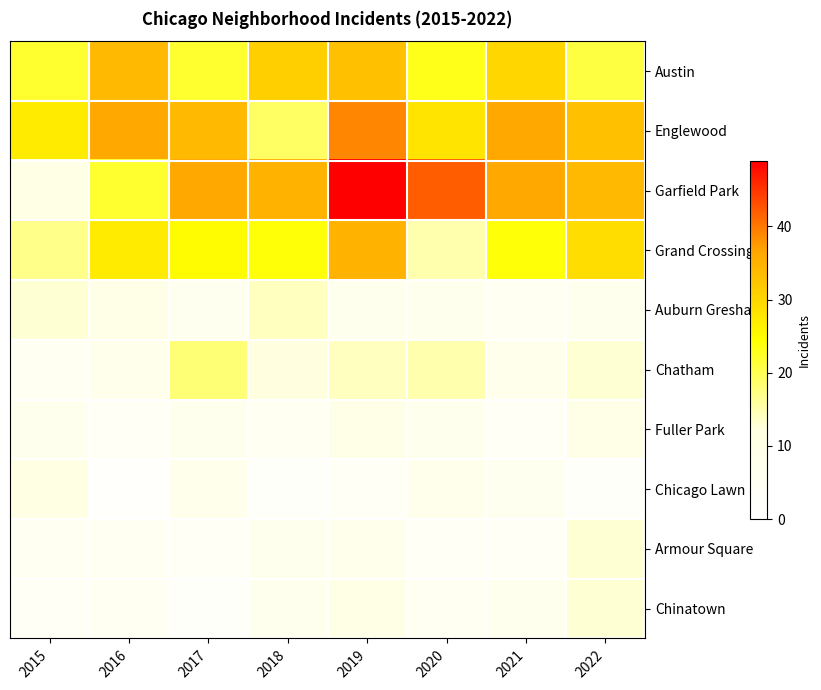

Which category has the lowest value across all series?

2016